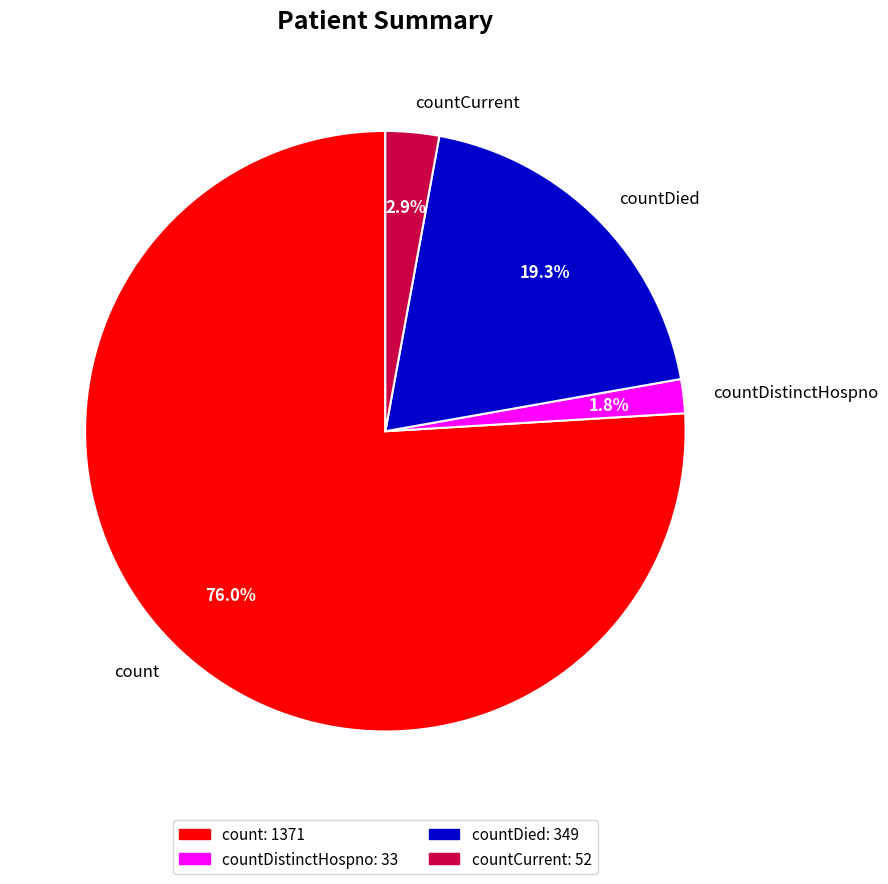

Which has a higher value, countDistinctHospno or countCurrent?

countCurrent